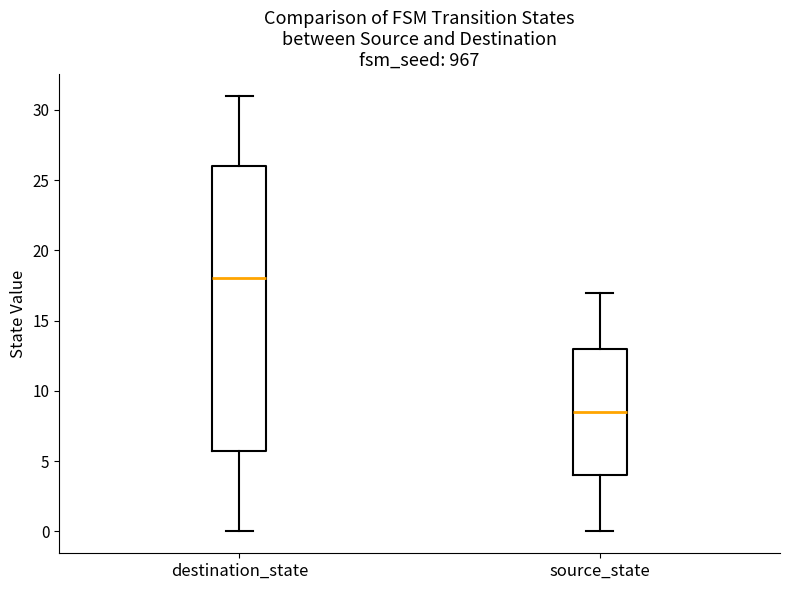

Comparing the boxes themselves (not the whiskers), which one is the tallest?

destination_state